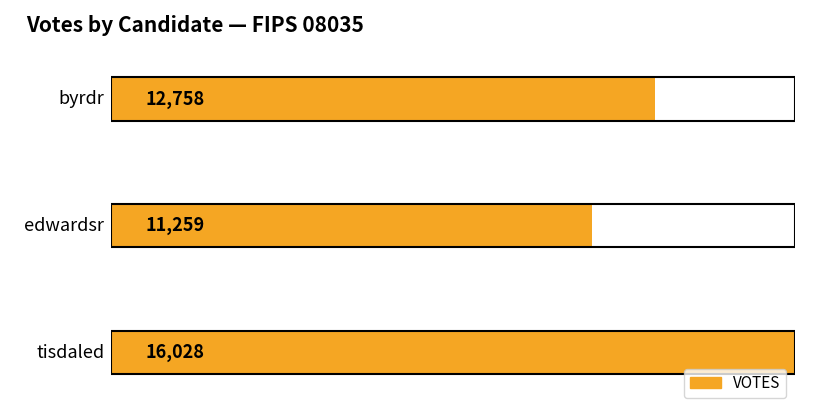

Between byrdr and edwardsr, which is larger?

byrdr